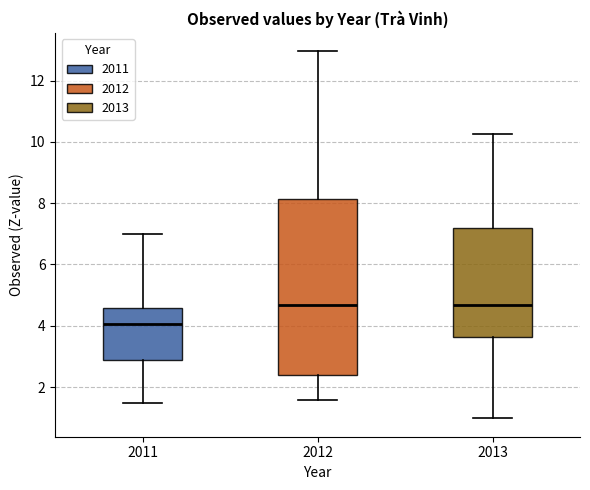

Reading left to right, transcribe this box plot: for each box, give where its median line is, the range the box spans, and where its two whiskers end, as read against the y-axis. The values are not printed on the chart, so give them approximately, as read against the axis.

2011: median 4.0, box 2.8 to 4.6, whiskers 1.4 to 7.0
2012: median 4.6, box 2.4 to 8.2, whiskers 1.6 to 13.0
2013: median 4.6, box 3.6 to 7.2, whiskers 1.0 to 10.2